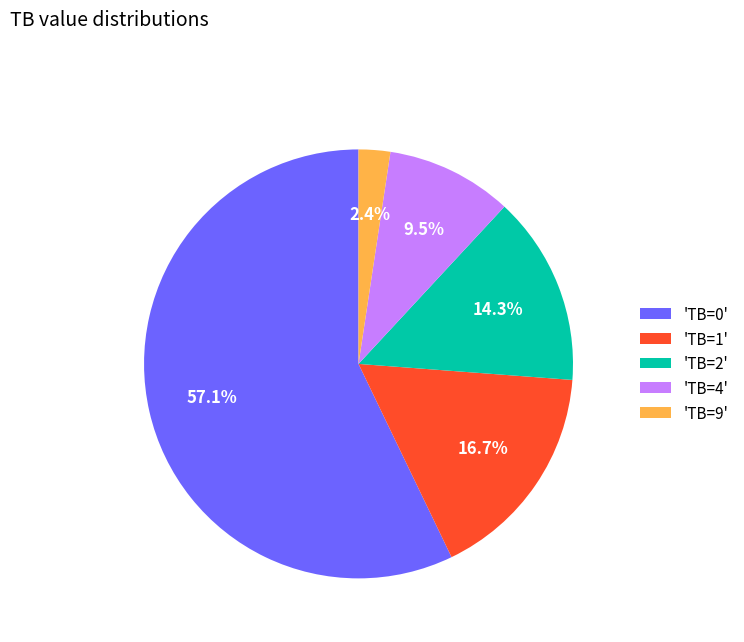

Which slice is the smallest?

'TB=9'